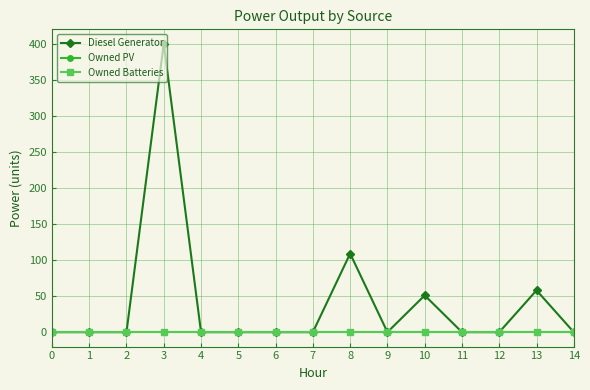

Rank the series at 2 from lowest to highest value.

Diesel Generator, Owned PV, Owned Batteries